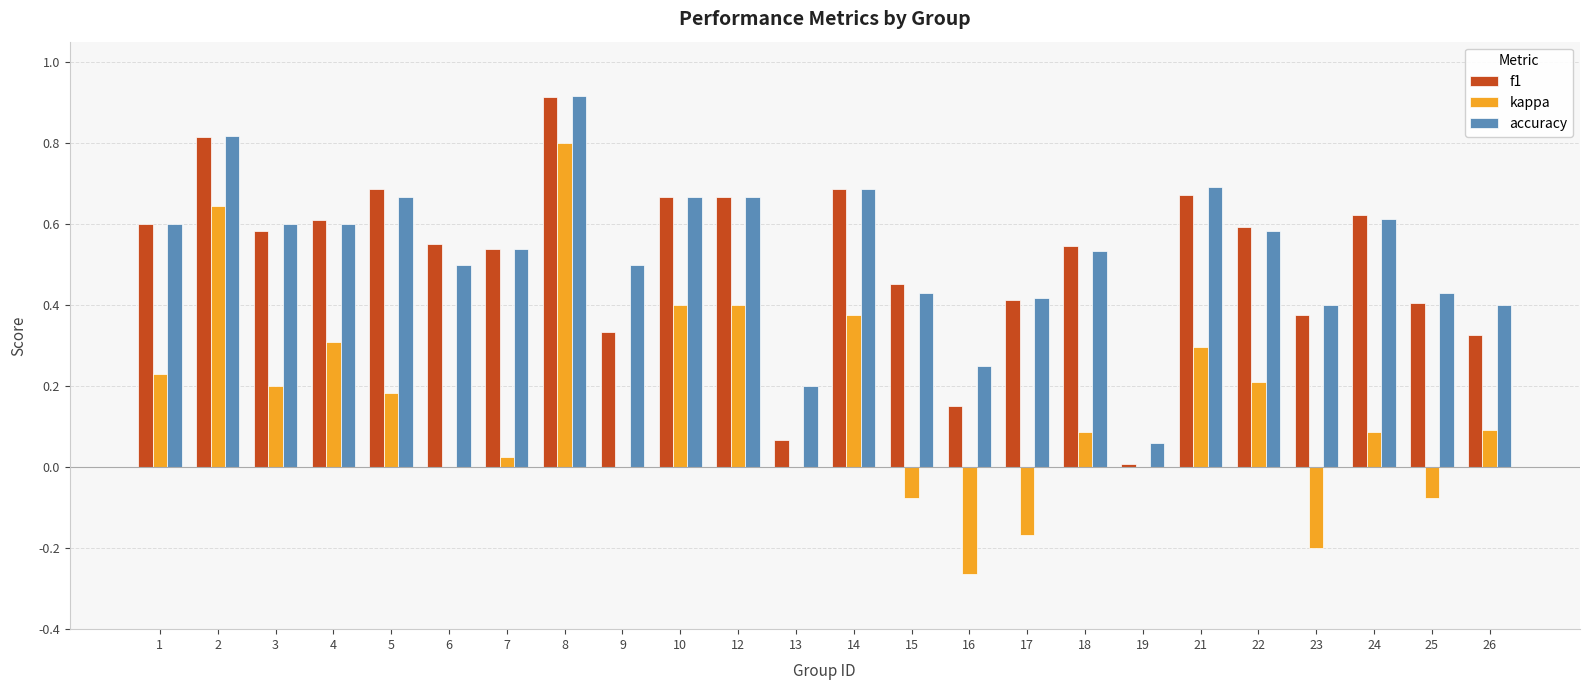

Which series has the largest range (max minus min)?

kappa